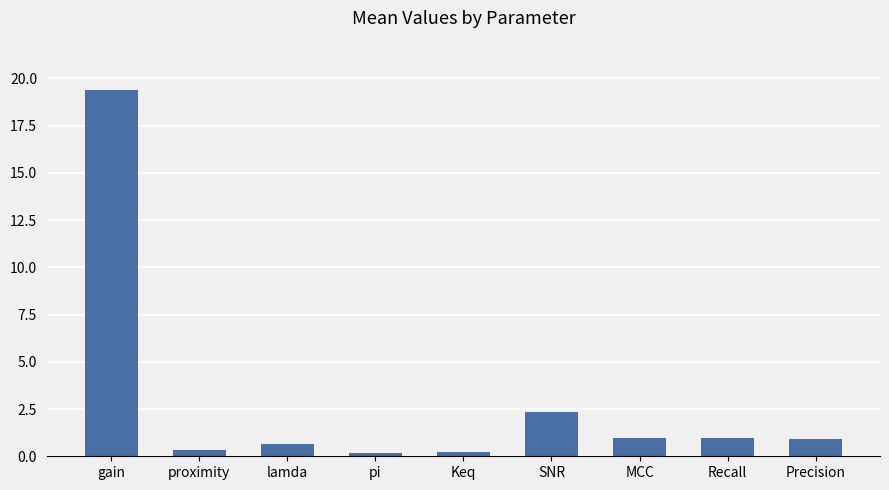

What is the label of the 6th bar from the left?

SNR